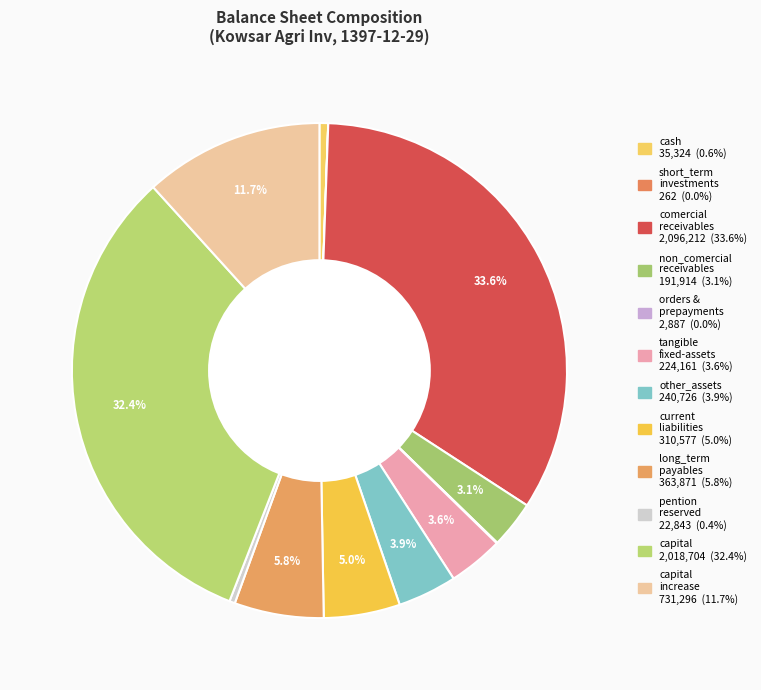

Count the number of slices in the pie.

12